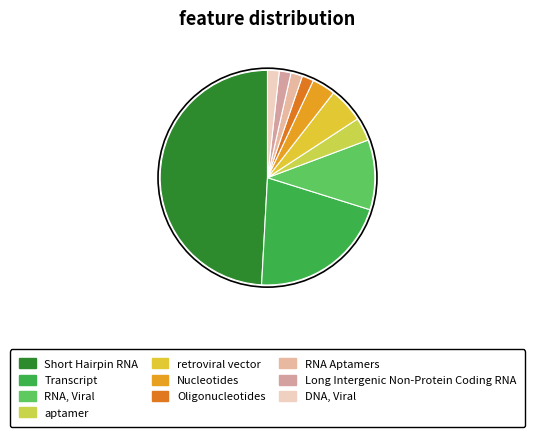

Is the sum of RNA Aptamers and DNA, Viral greater than half?

No